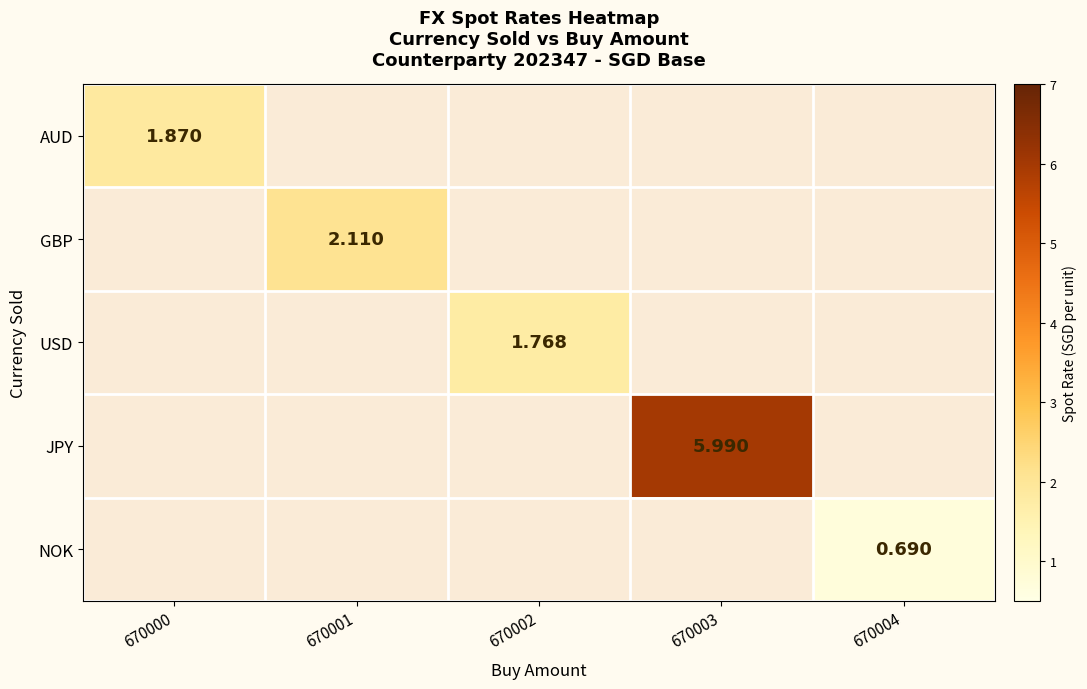

Count the number of categories in the chart.

5